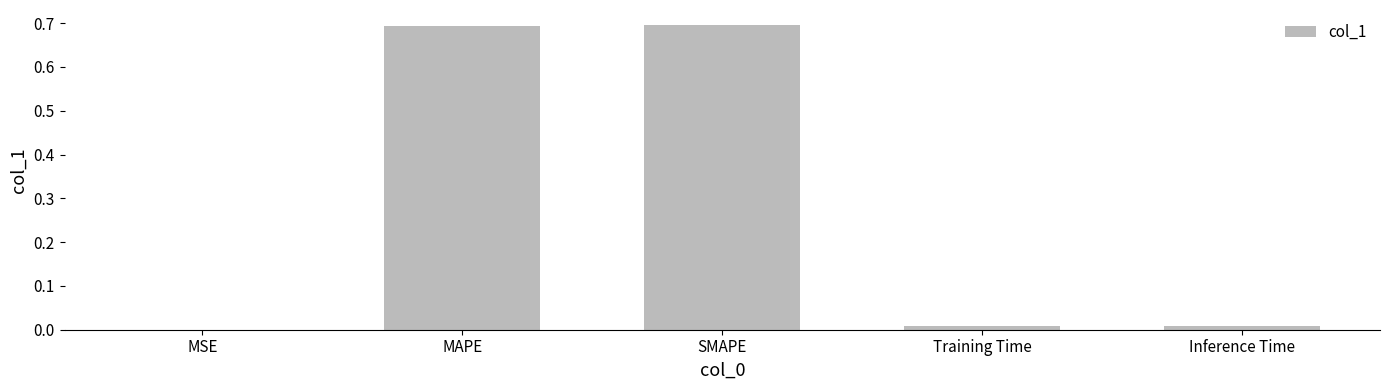

Which has a higher value, SMAPE or Inference Time?

SMAPE